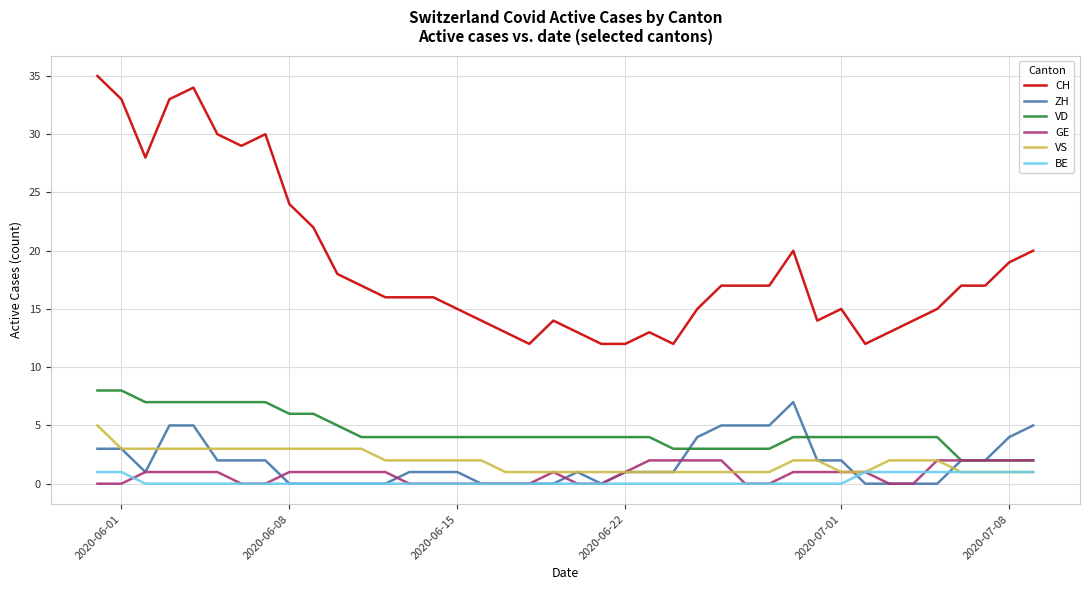

Which series has the largest range (max minus min)?

CH